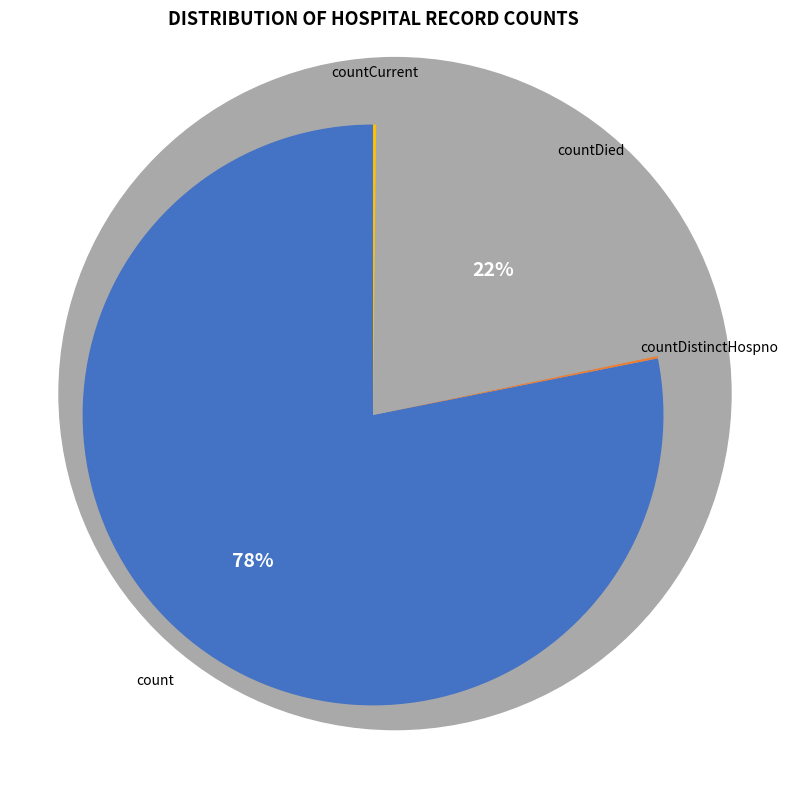

Is countDied the majority of the pie?

No